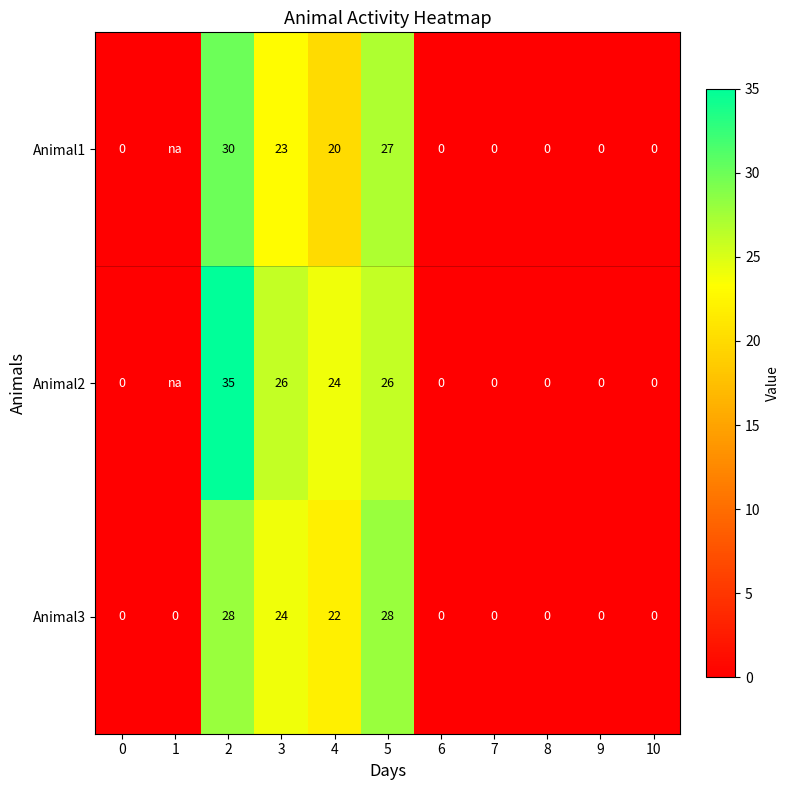

What is the difference between the second highest and second lowest values in the Animal3 series?

28